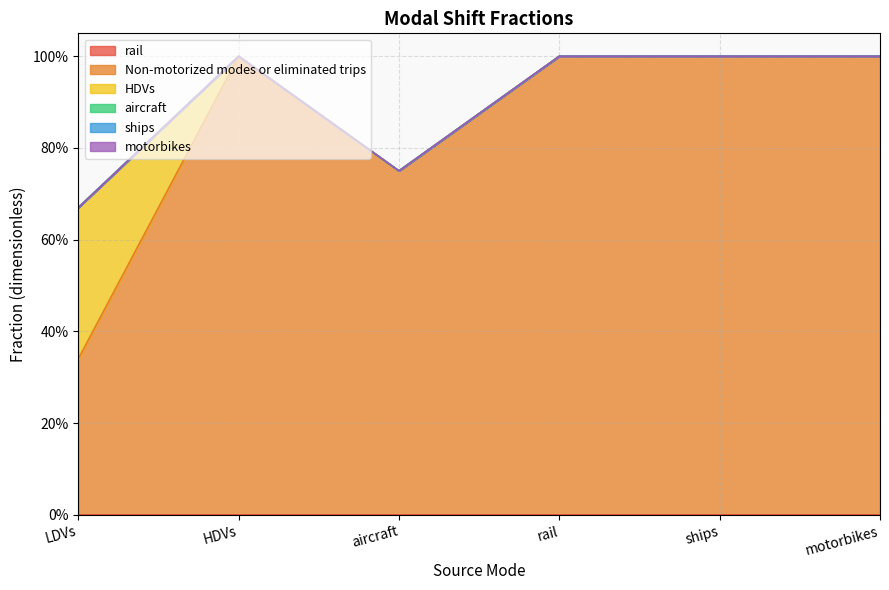

True or false: motorbikes has more than 2 points higher than both neighbors.

False